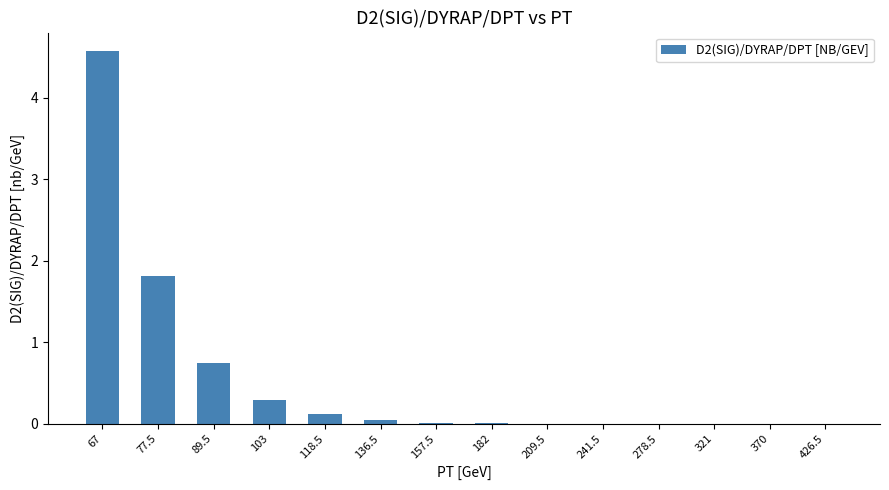

What is the sum of all values?

7.6